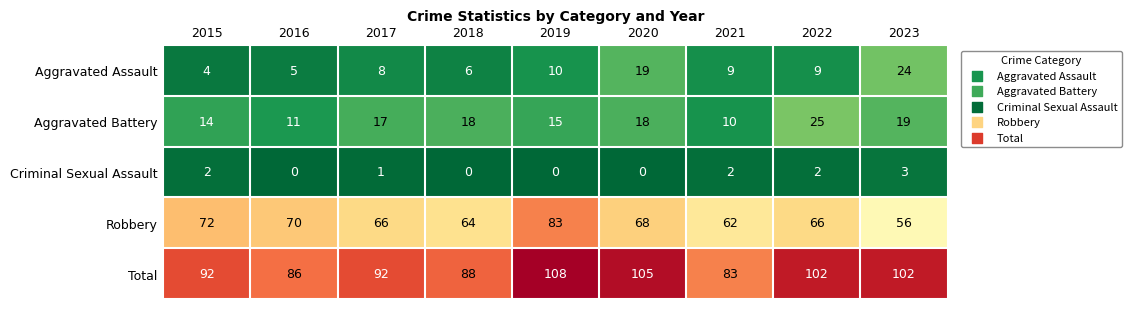

At which category is the sum across all series the highest?

2019